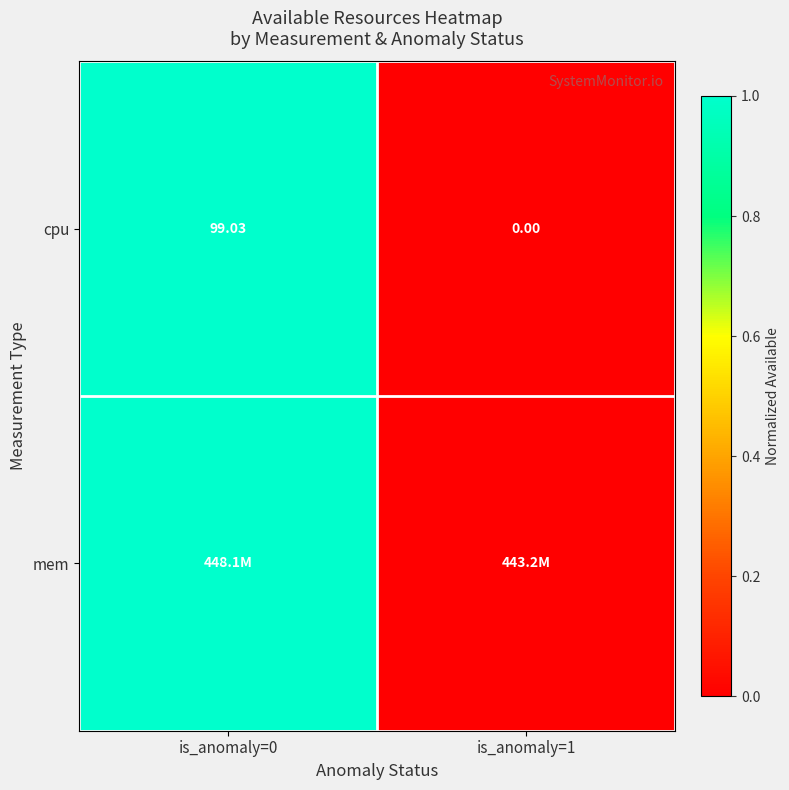

Count the mem values in the range 0 to 1.

2